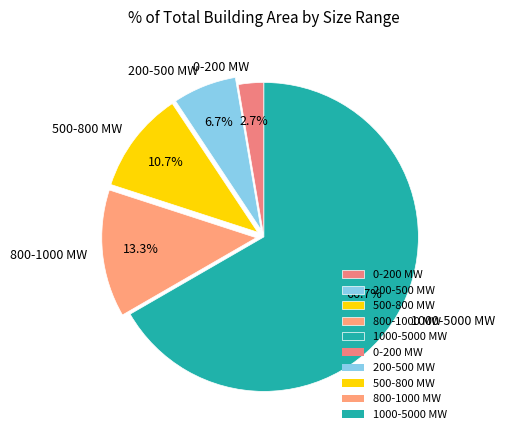

Which has a higher value, 200-500 MW or 0-200 MW?

200-500 MW